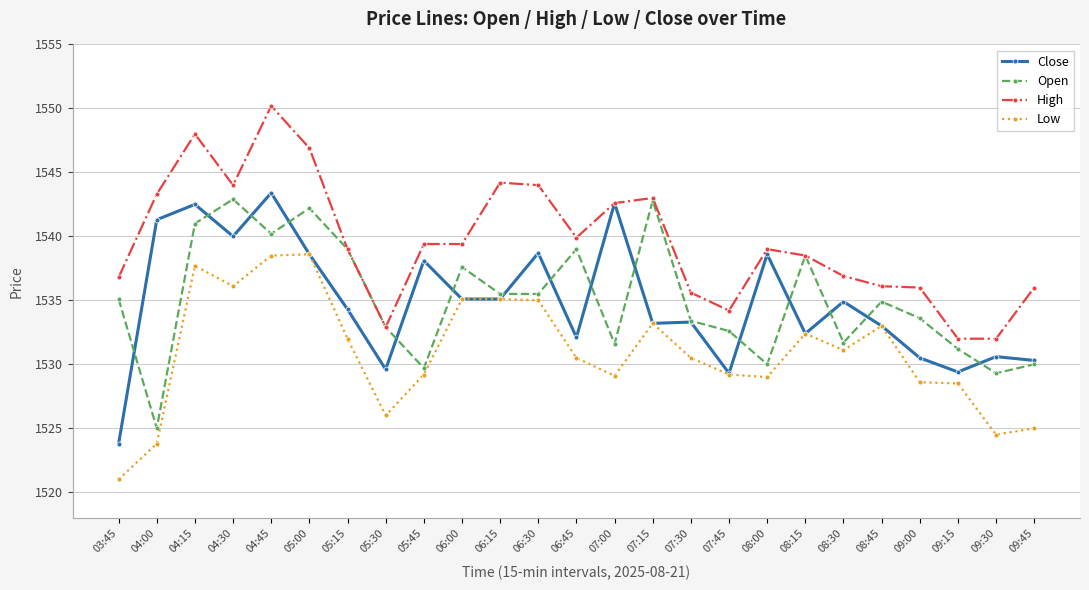

What is the spread (max minus min) of values at 08:00?

10.0